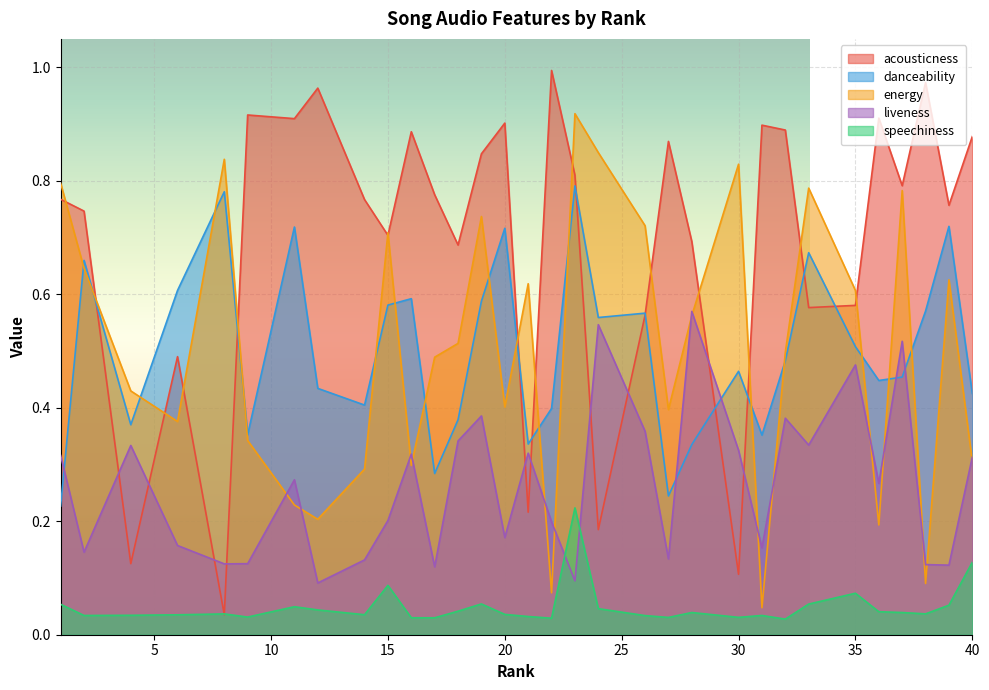

How many interior local valleys does the acousticness series have?

11